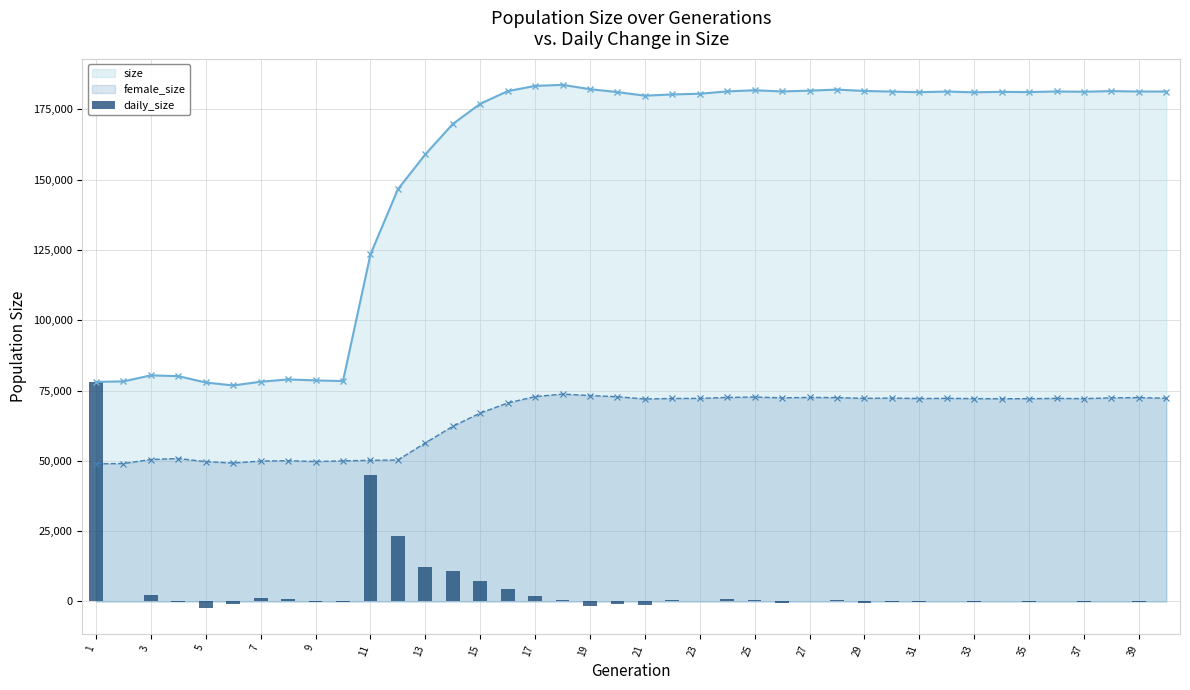

What is the minimum value for female_size?

48945